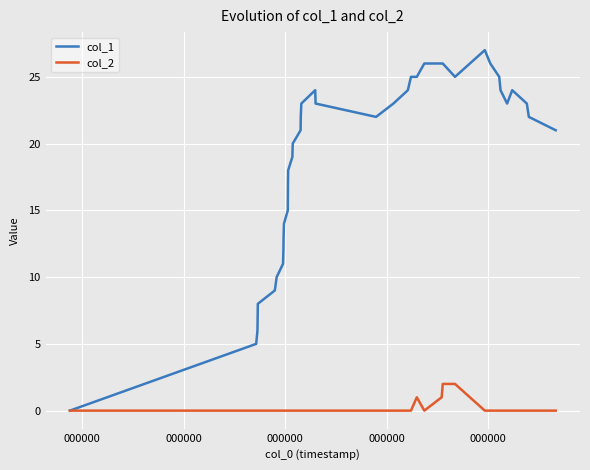

Is this an area chart (filled region under the line)?

No